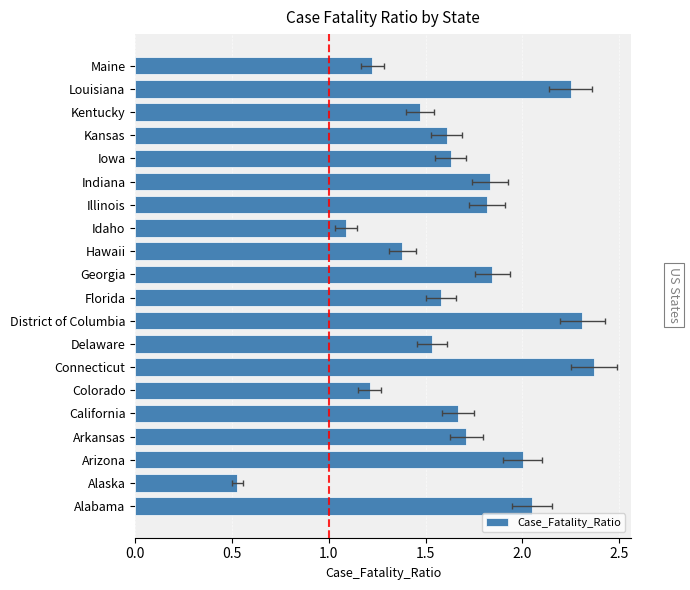

Does the chart contain any negative values?

No